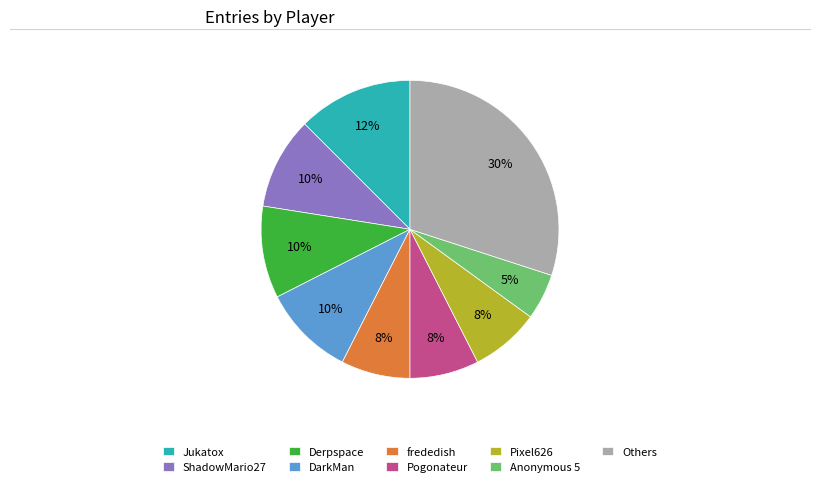

Which has a higher value, Anonymous 5 or Pixel626?

Pixel626